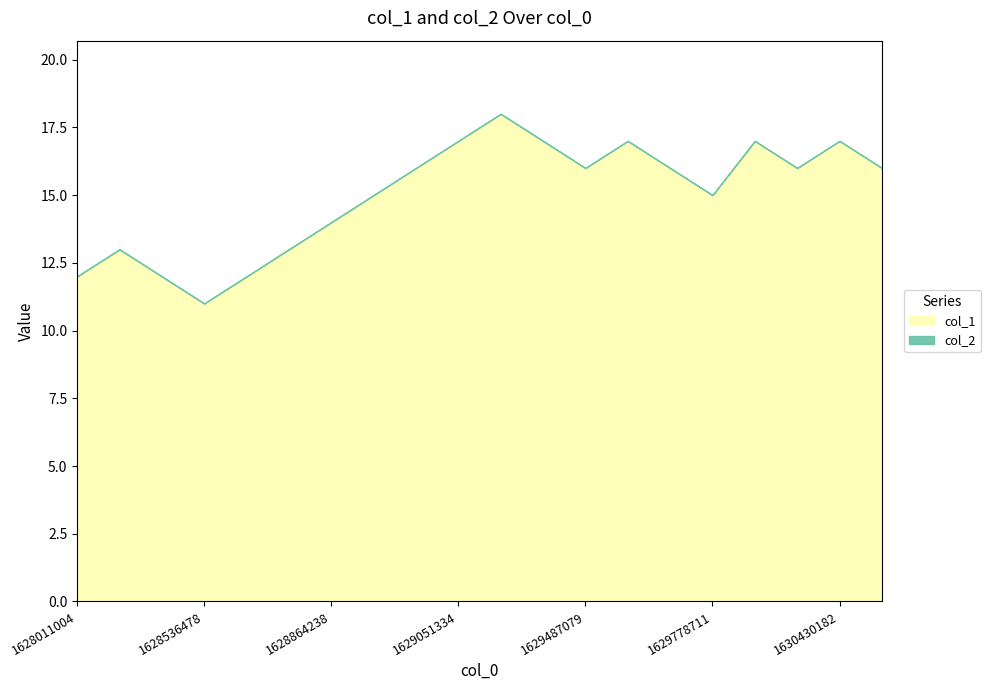

What is the total value across all series at 1629778711?

15